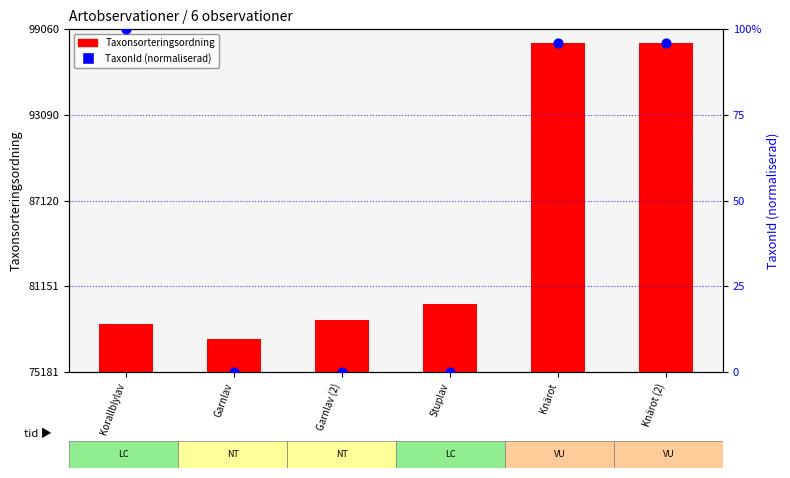

Which series has the largest total across all categories?

Taxonsorteringsordning